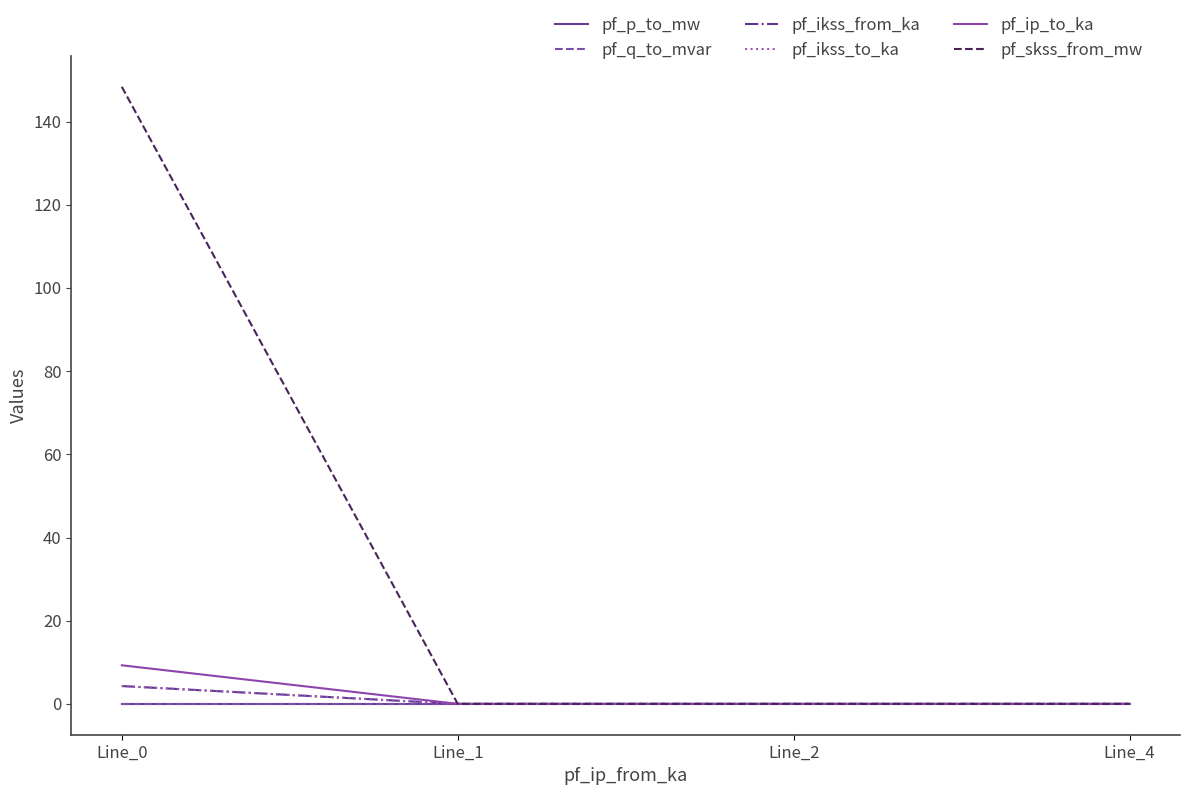

Is the value of pf_ikss_to_ka at Line_1 greater than the value of pf_p_to_mw at Line_4?

No